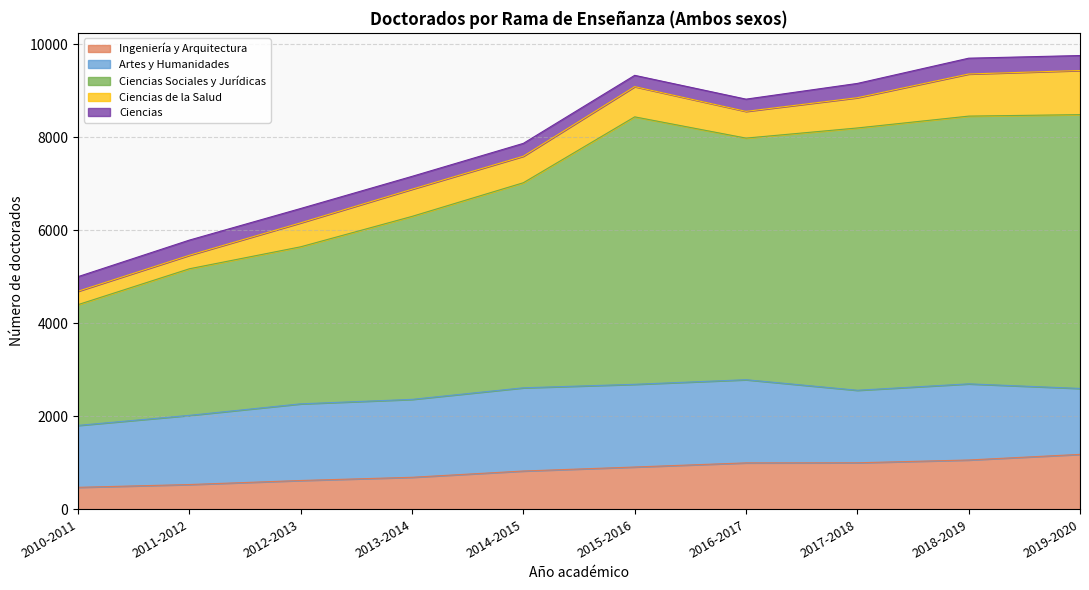

What are all the series names shown in the legend?

Ingeniería y Arquitectura, Artes y Humanidades, Ciencias Sociales y Jurídicas, Ciencias de la Salud, Ciencias